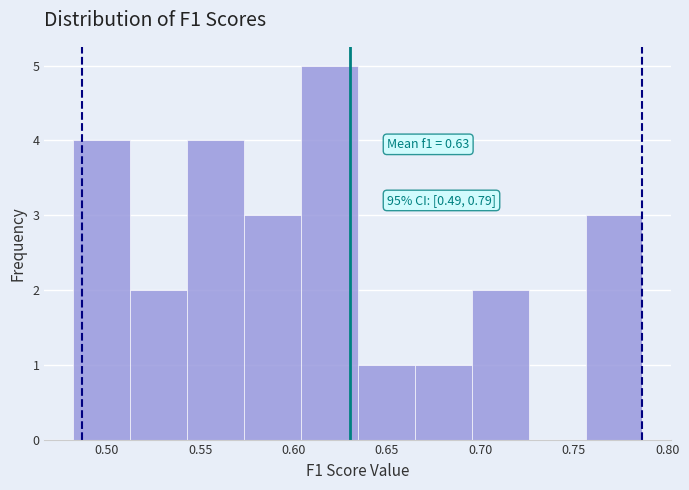

Which range on the x-axis has the tallest bar?

0.605 to 0.635